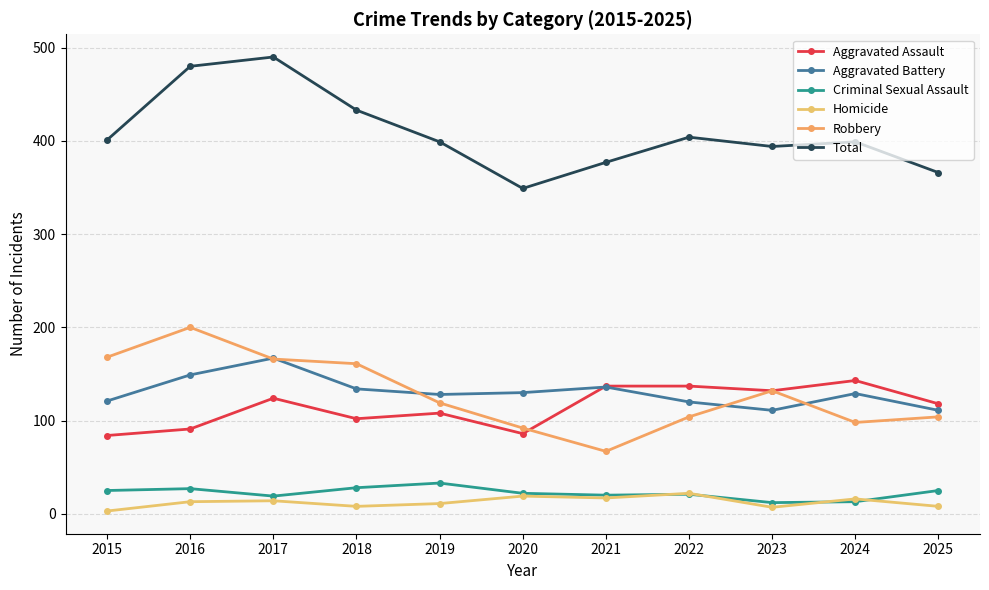

What is the difference between the highest and lowest values at 2025?

358